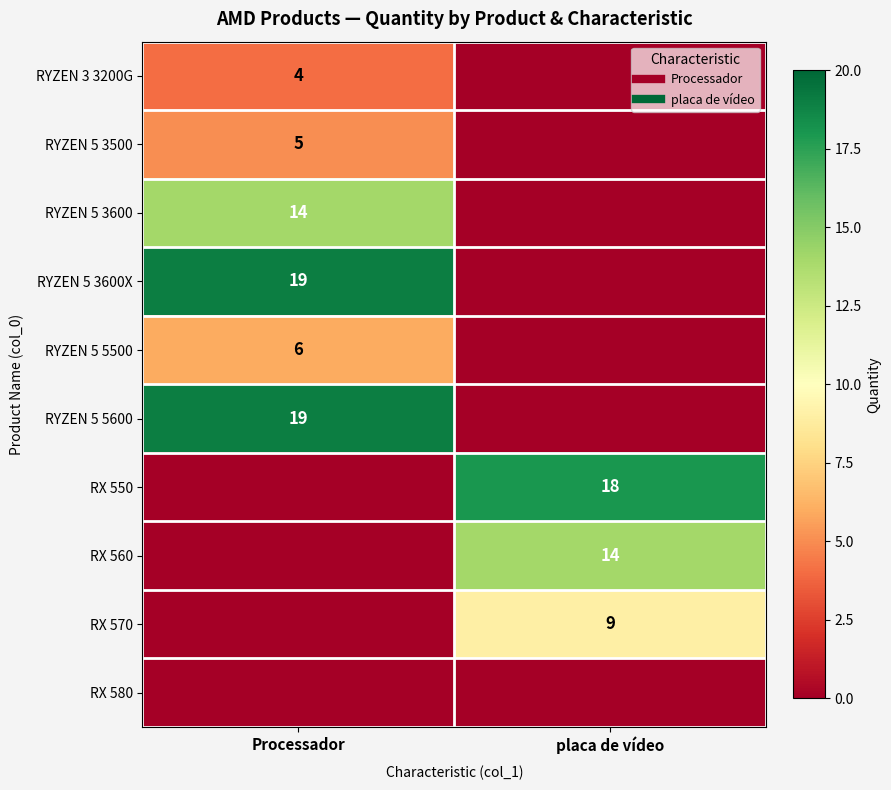

Is the value of RX 560 at Processador greater than the value of RX 580 at placa de vídeo?

No